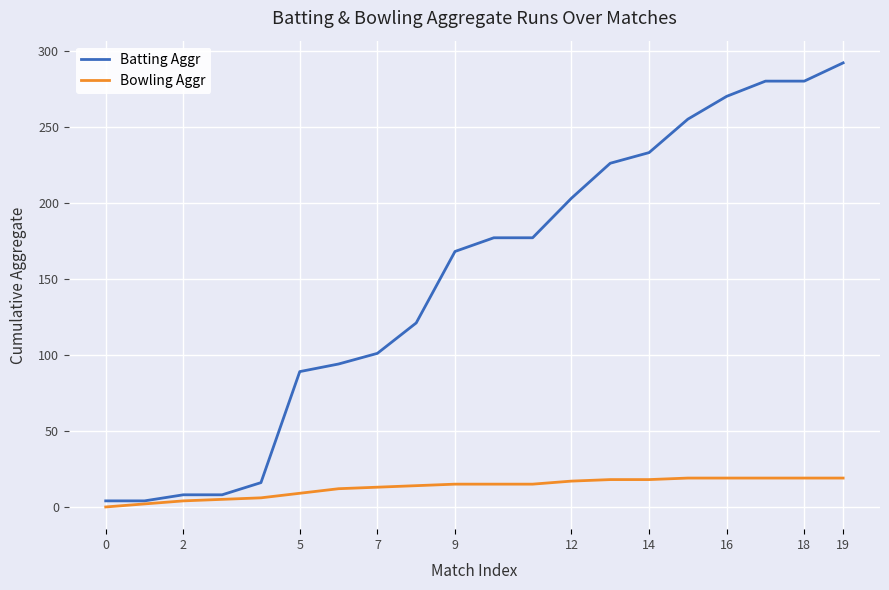

Which series has the widest spread of values?

Batting Aggr